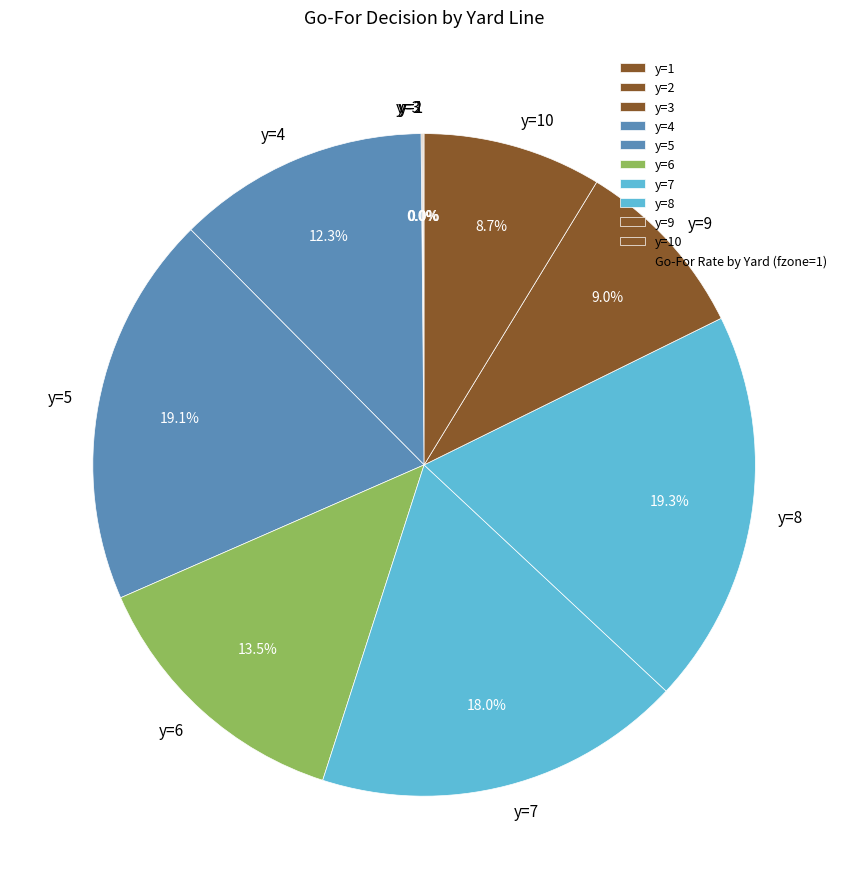

What percentage do y=7 and y=8 together represent?

37.3%